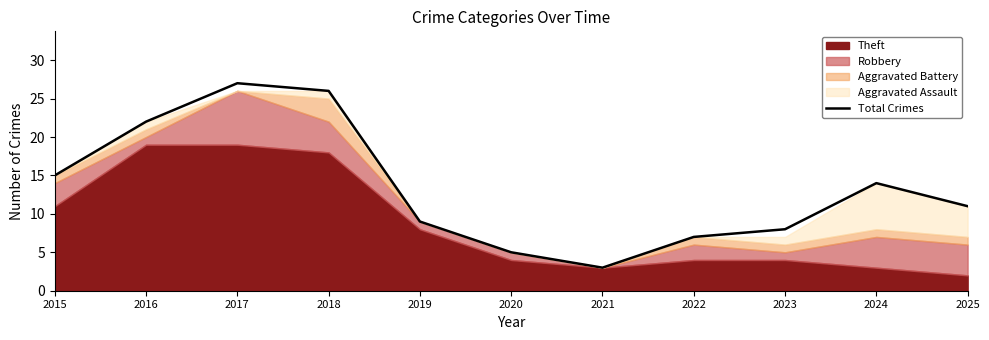

Reading left to right, what are all the values shown in this chart?

2015=15	2016=22	2017=27	2018=26	2019=9	2020=5	2021=3	2022=7	2023=8	2024=14	2025=11